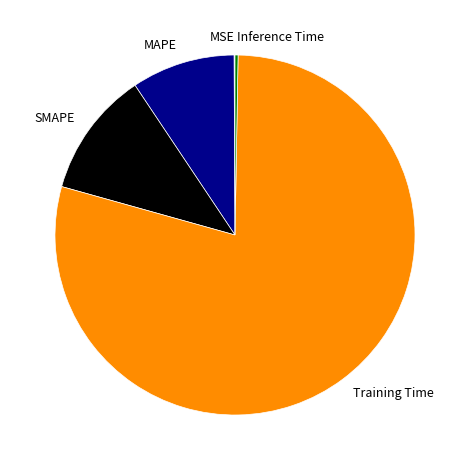

Does Training Time account for over 50% of the chart?

Yes